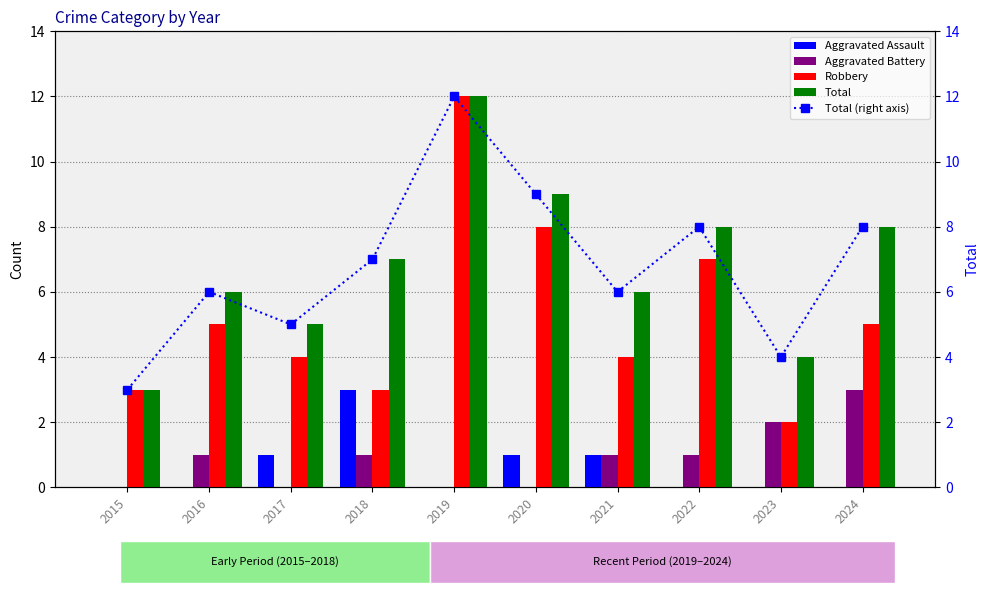

The Aggravated Assault series shows 2 at 2016. True or false?

False